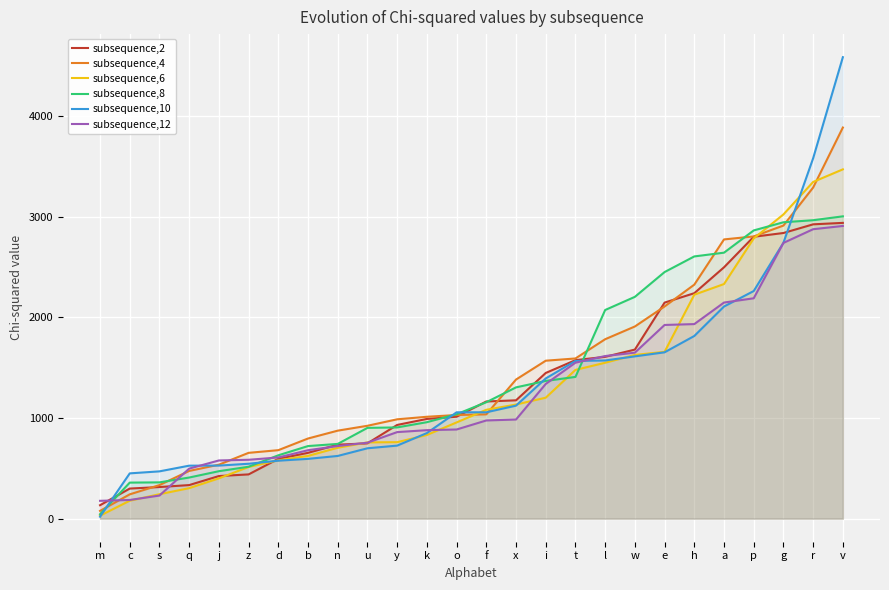

How many data points in subsequence,10 are above 1056?

14